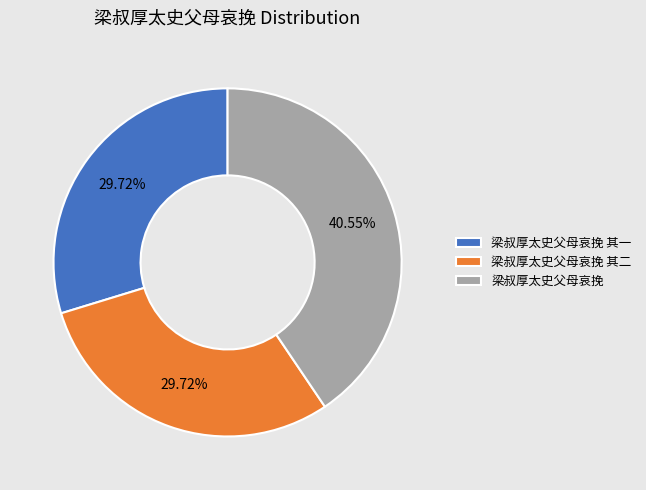

Is it true that 梁叔厚太史父母哀挽 其二 is 36% of the pie?

False